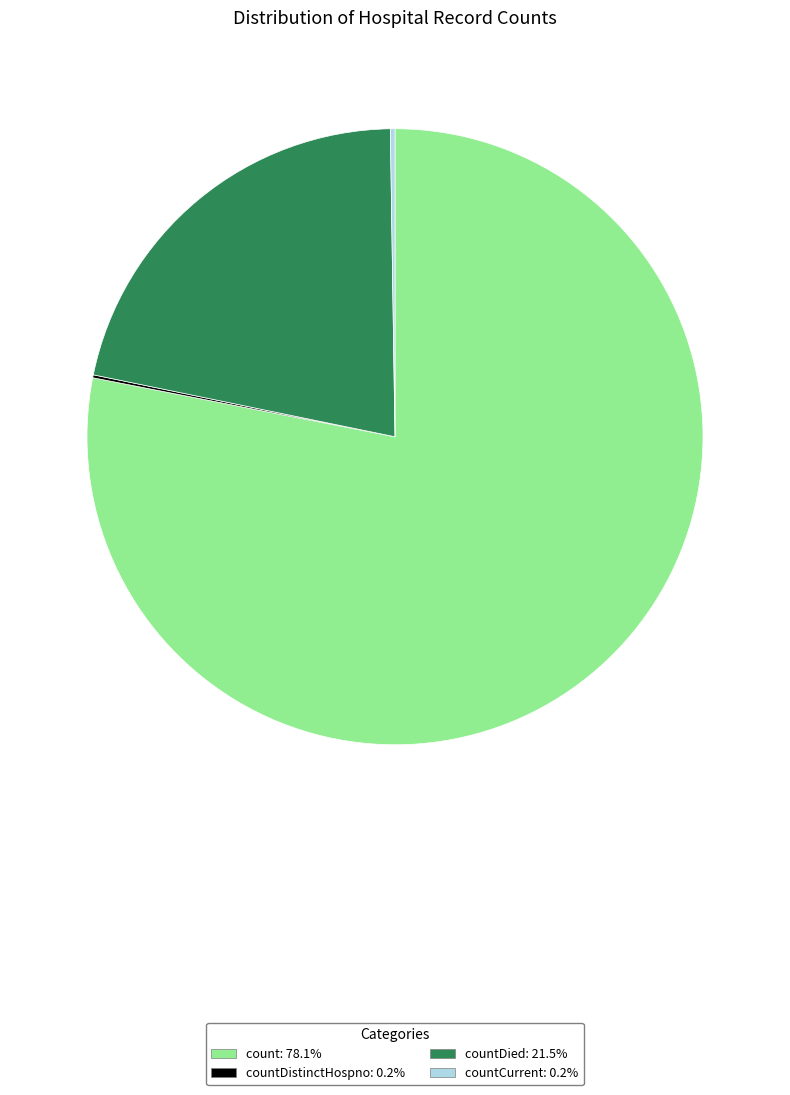

Is there a majority slice in this chart?

Yes